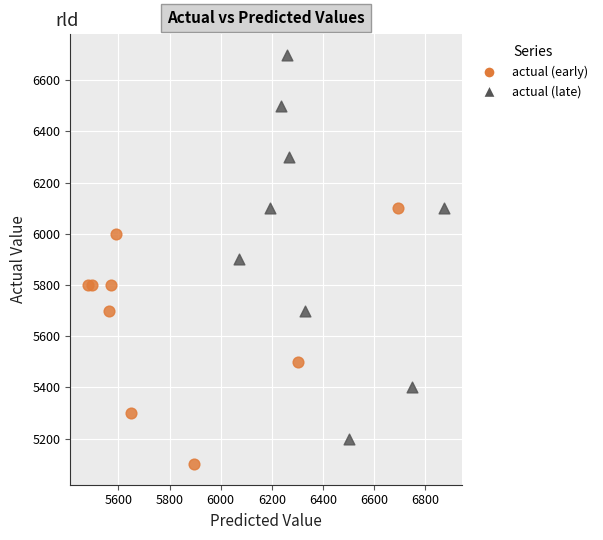

Which series contains the lowest Y value?

actual (early)